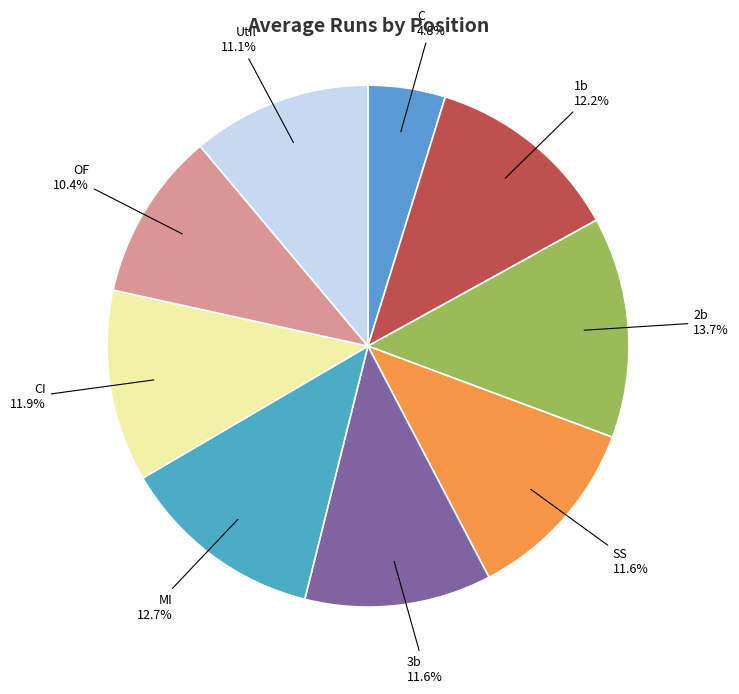

Which category has the biggest portion of the pie?

2b